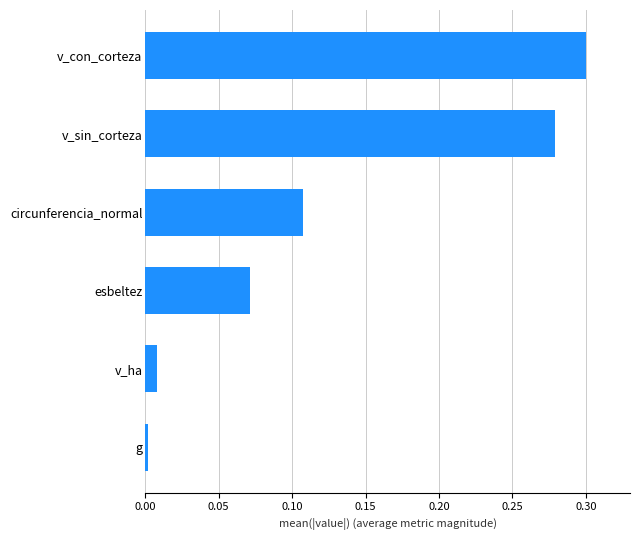

At which category does the chart reach its peak across all series?

v_con_corteza